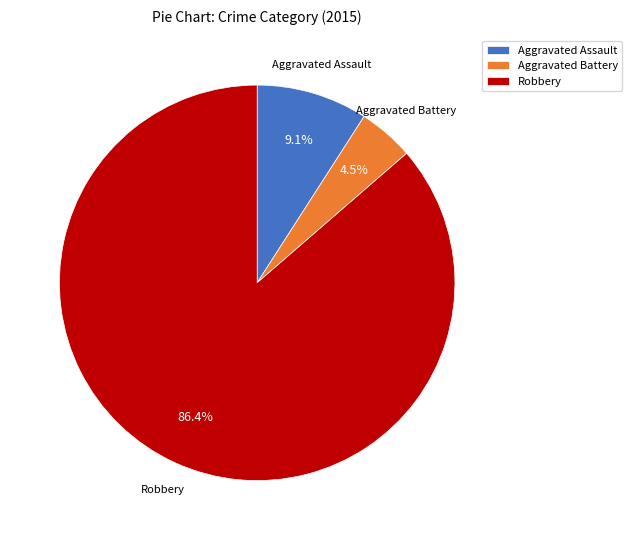

Rank the categories by value from lowest to highest.

Aggravated Battery, Aggravated Assault, Robbery